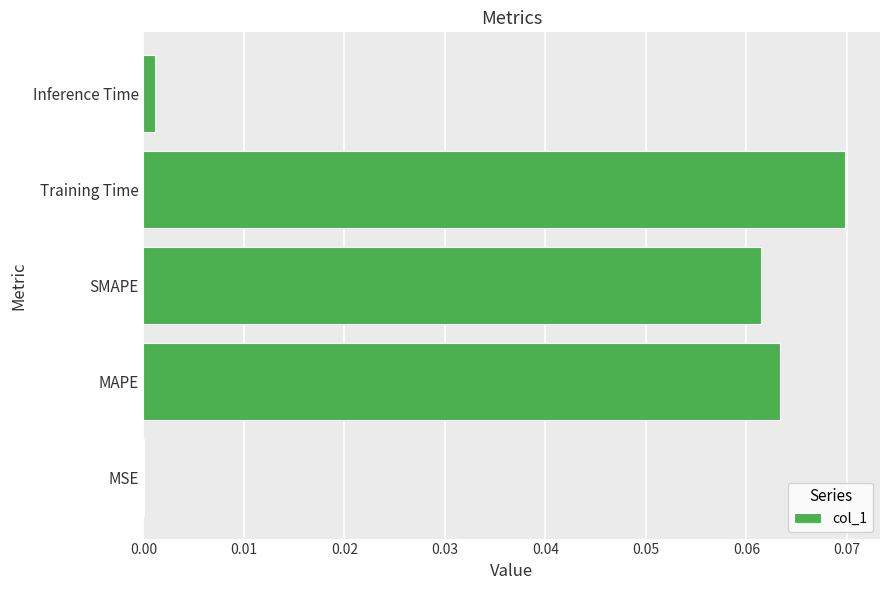

True or false: the data shows 0.0 at MSE.

True